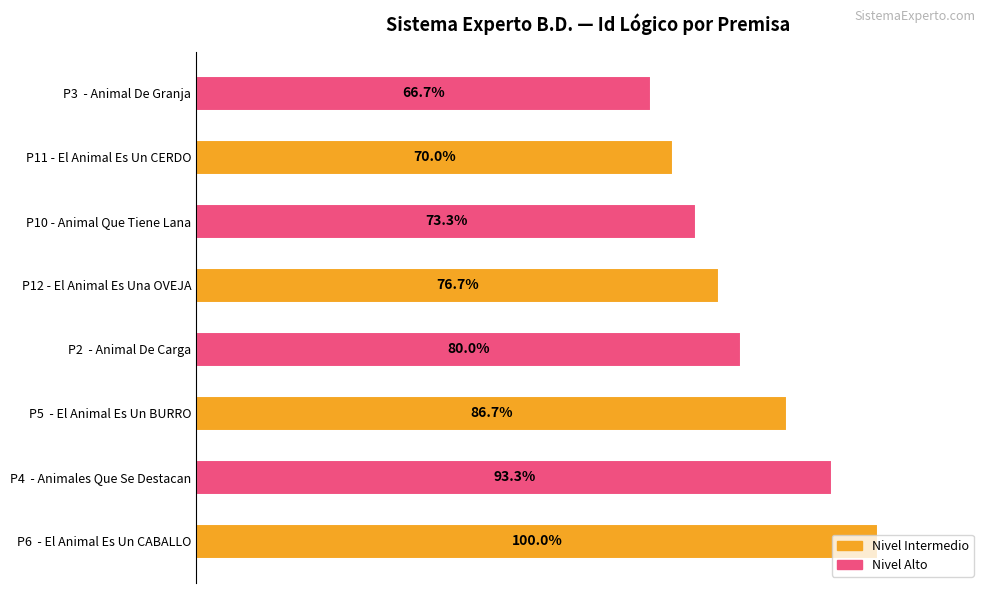

Rank the categories by value from highest to lowest.

P6  - El Animal Es Un CABALLO, P4  - Animales Que Se Destacan, P5  - El Animal Es Un BURRO, P2  - Animal De Carga, P12 - El Animal Es Una OVEJA, P10 - Animal Que Tiene Lana, P11 - El Animal Es Un CERDO, P3  - Animal De Granja